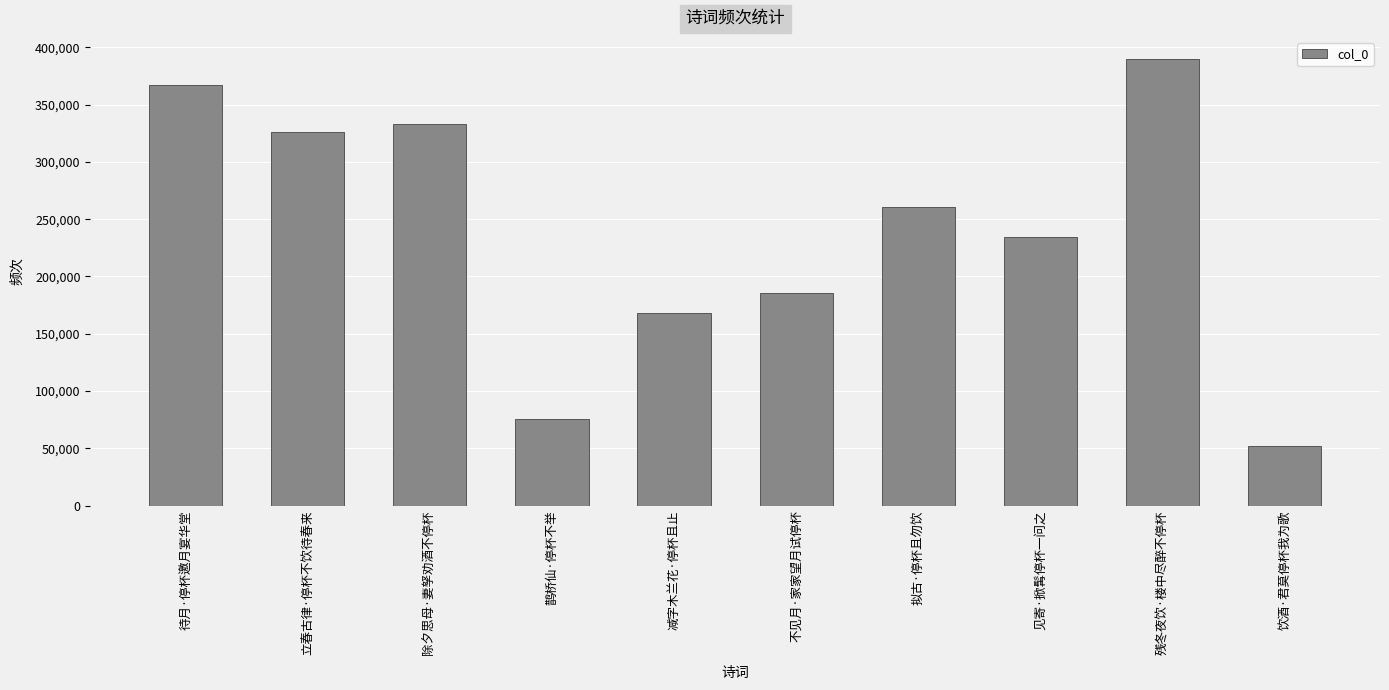

How many values are below 260547?

5